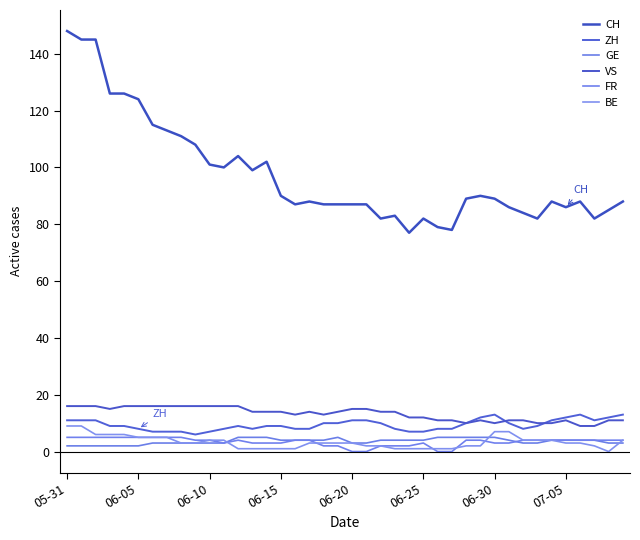

True or false: GE and CH intersect in this chart.

False